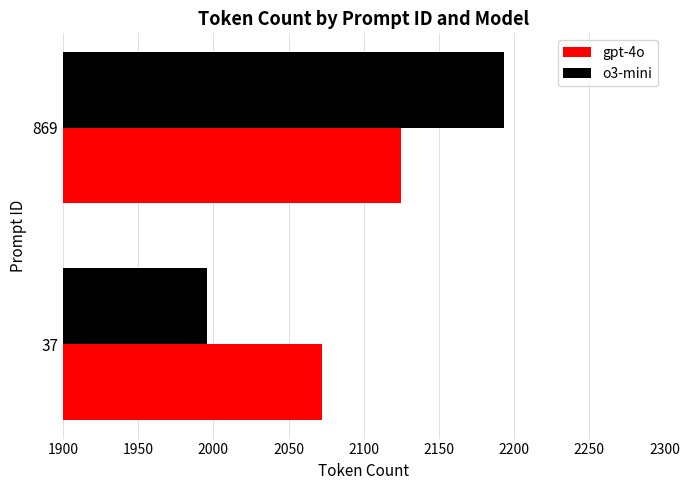

At which label does o3-mini reach its peak?

869